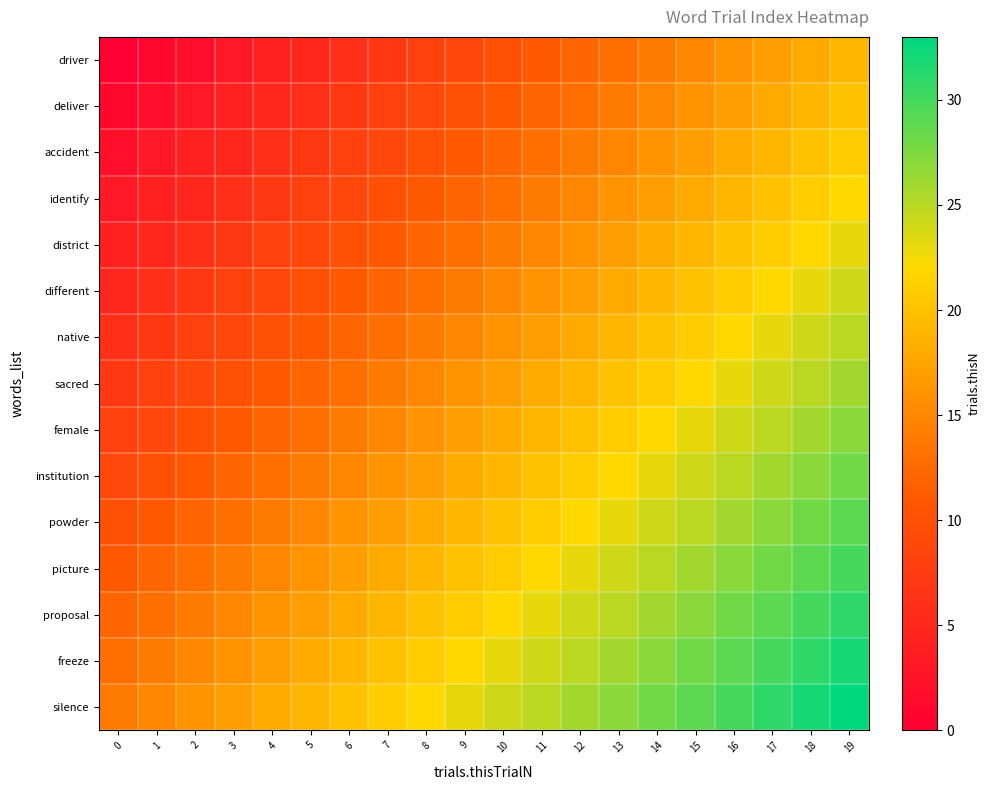

List the series in order of their peak value, highest first.

silence, freeze, proposal, picture, powder, institution, female, sacred, native, different, district, identify, accident, deliver, driver